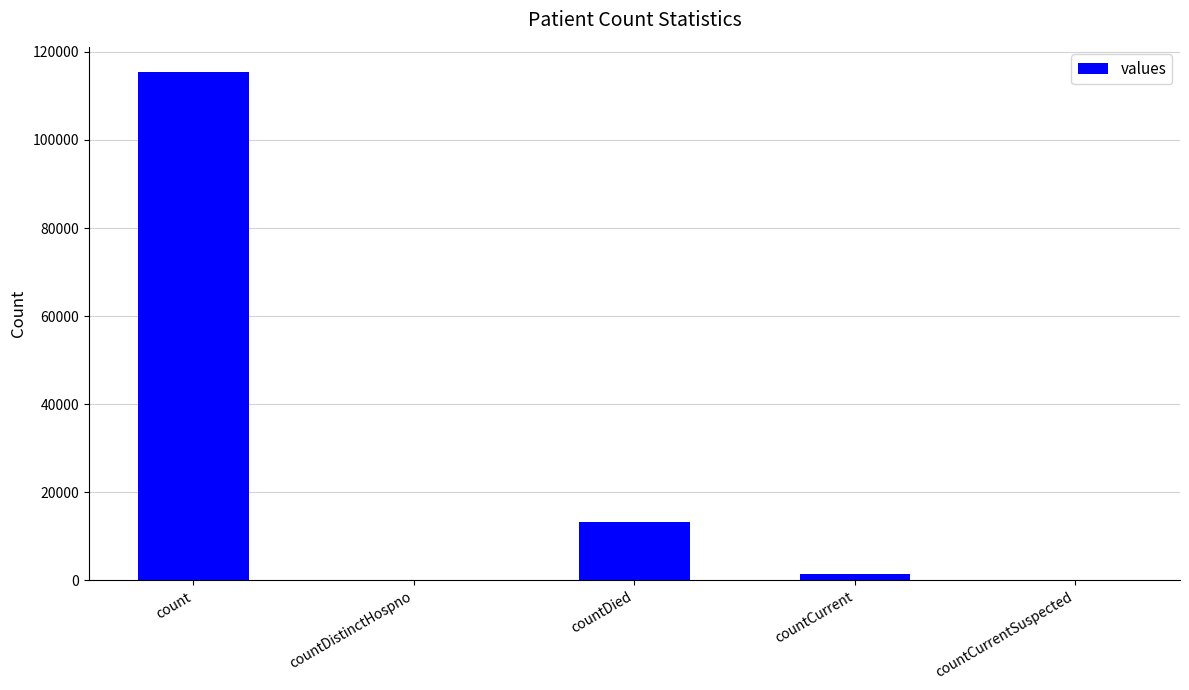

What is the approximate value at countCurrent, to the nearest 50?

1400